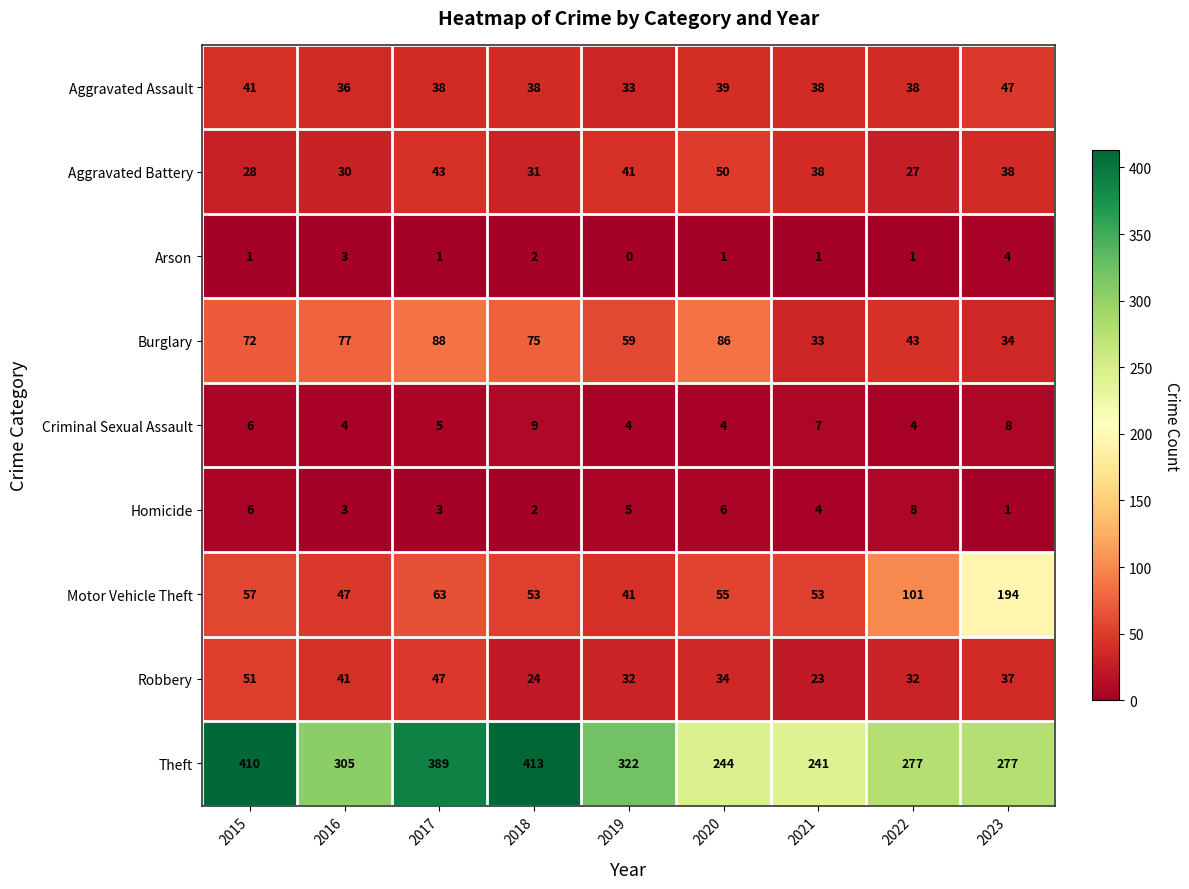

What is the spread (max minus min) of values at 2018?

411